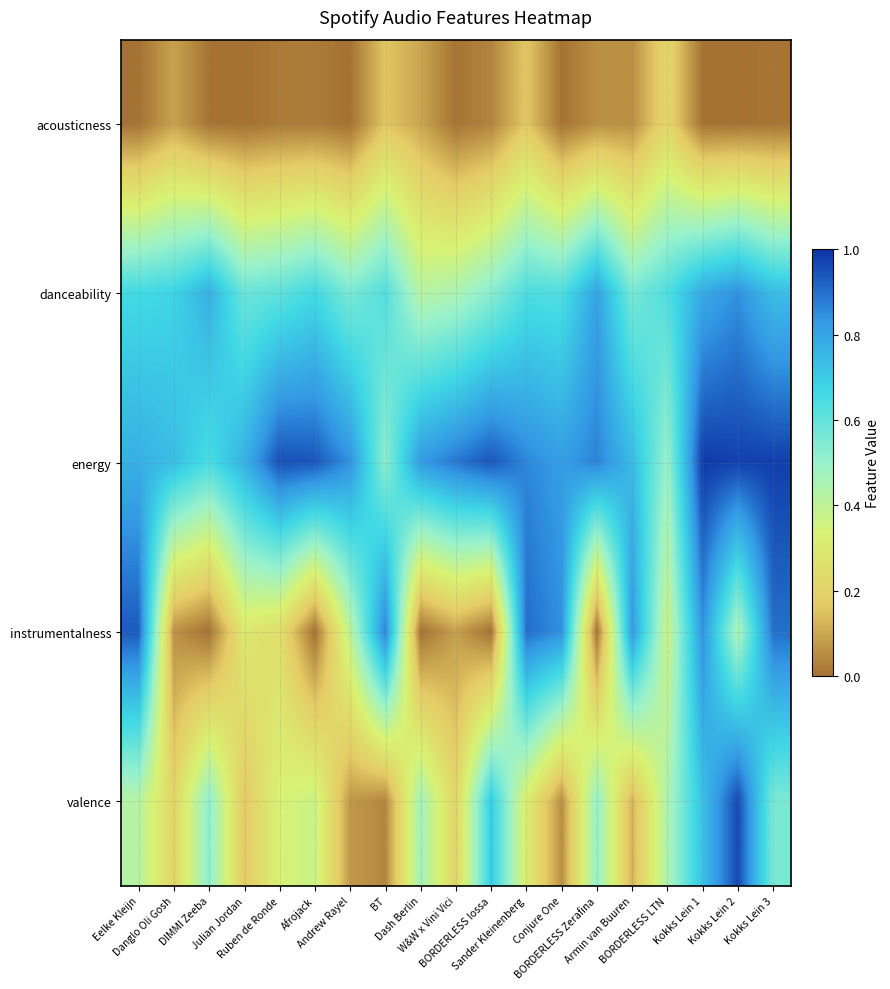

At Ruben de Ronde, list the series in order from smallest to largest.

acousticness, instrumentalness, valence, danceability, energy